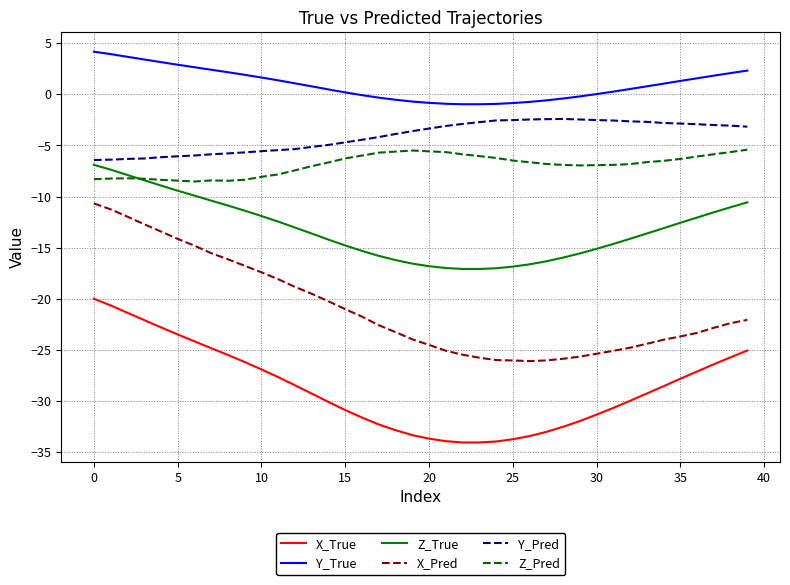

What is the highest value of the Y_Pred series?

-2.4